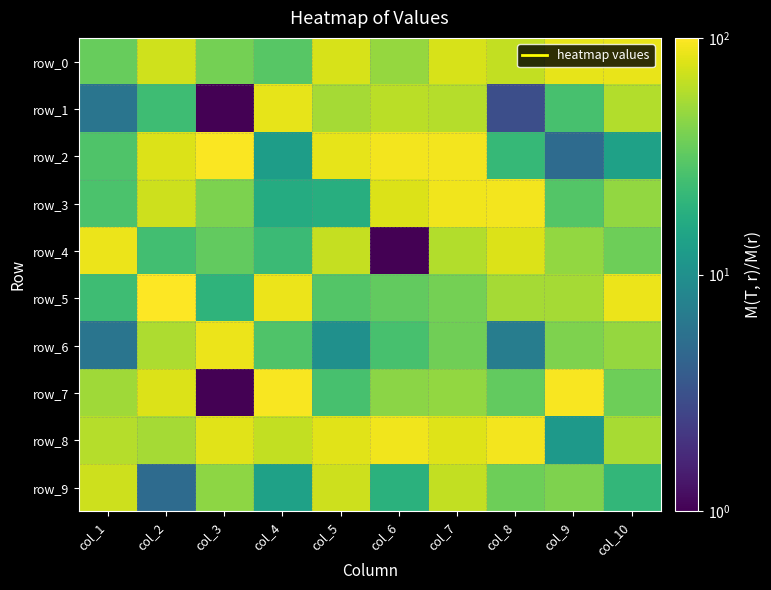

What is the maximum value shown in the chart?

100